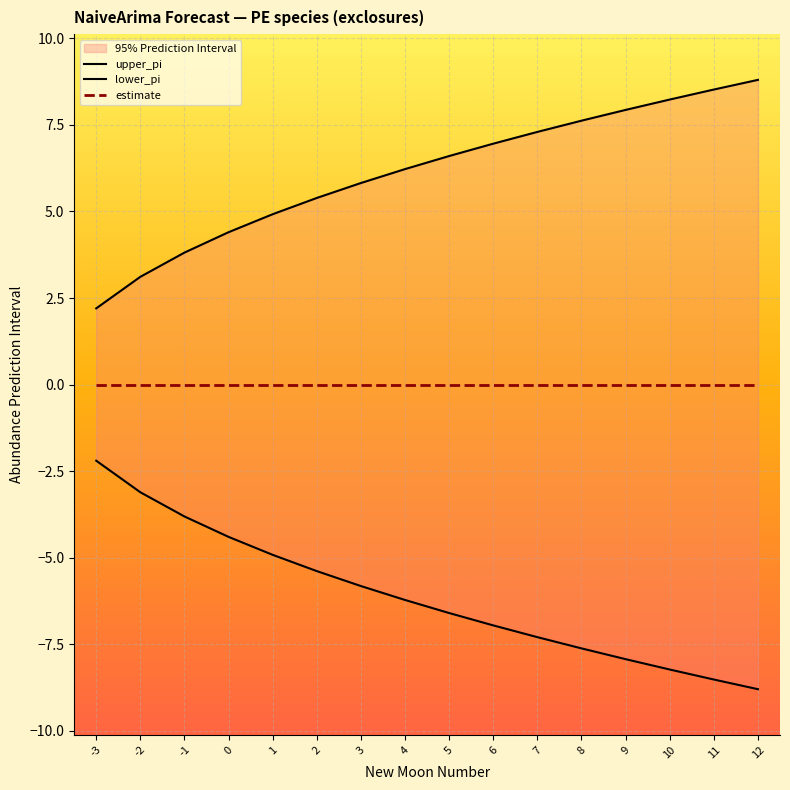

The value of estimate at -3 is 0.0. True or false?

True